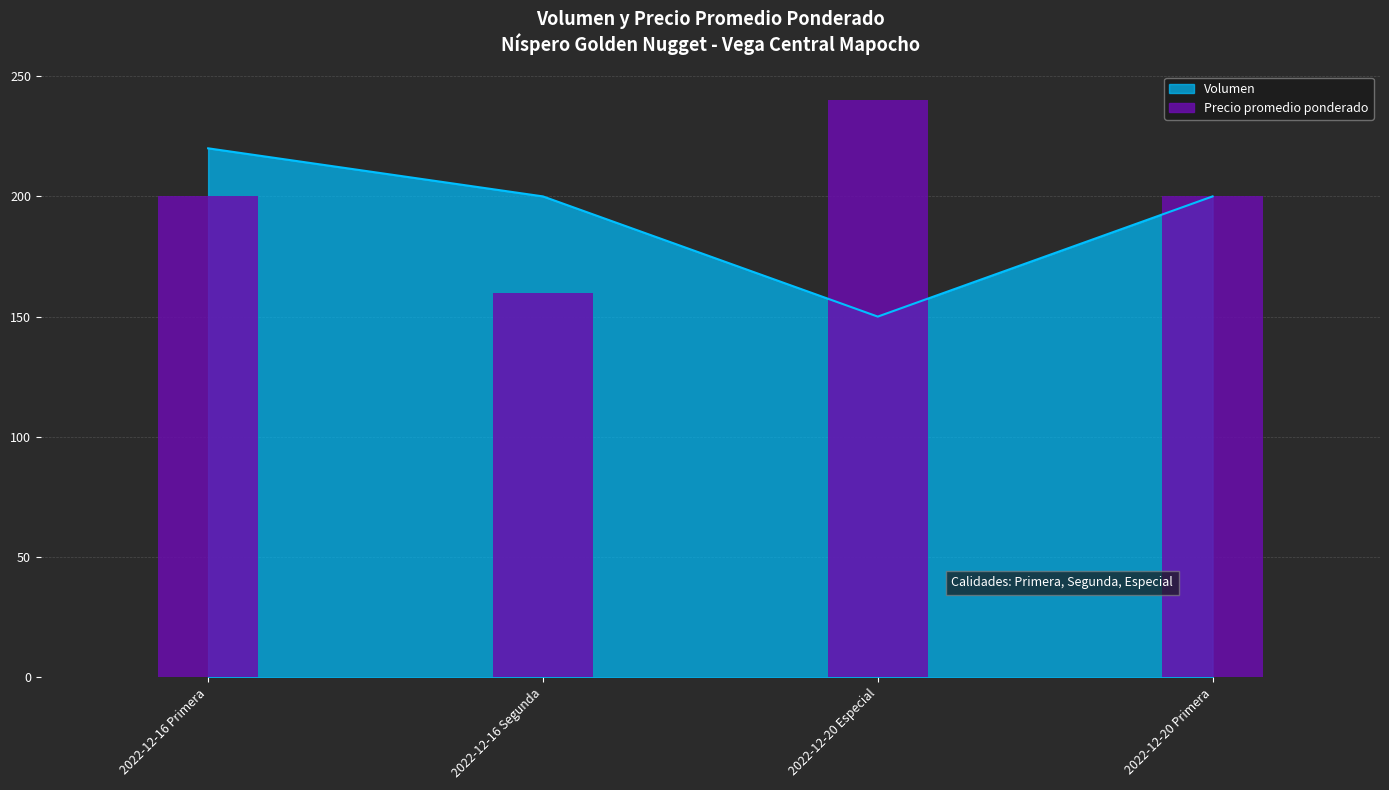

At which label does the data first exceed 200?

2022-12-20 Especial